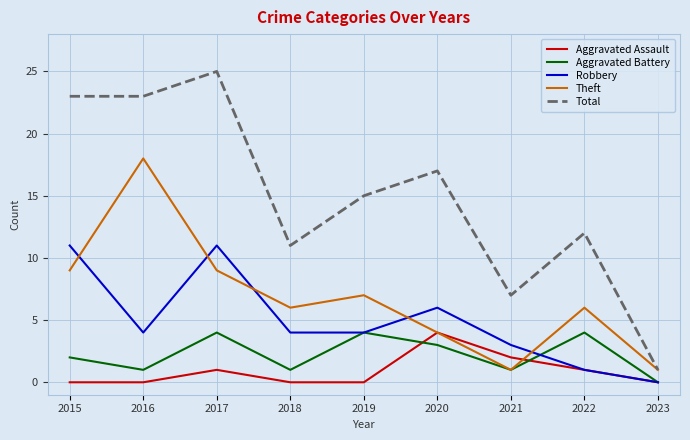

What is the spread (max minus min) of values at 2020?

14